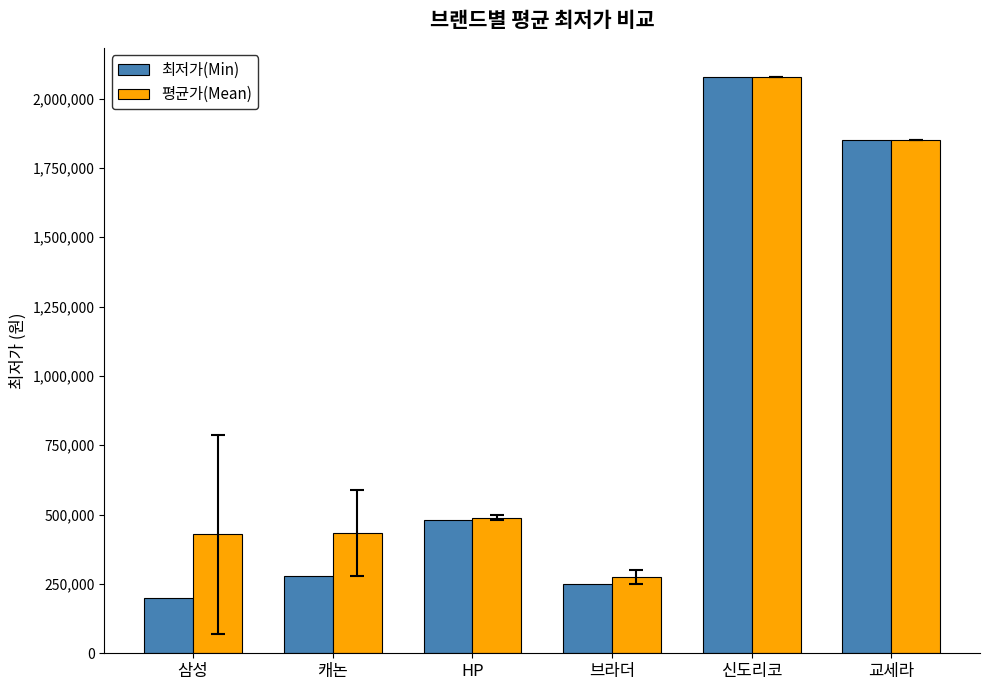

The value of 최저가(Min) at 삼성 is 197900.0. True or false?

True